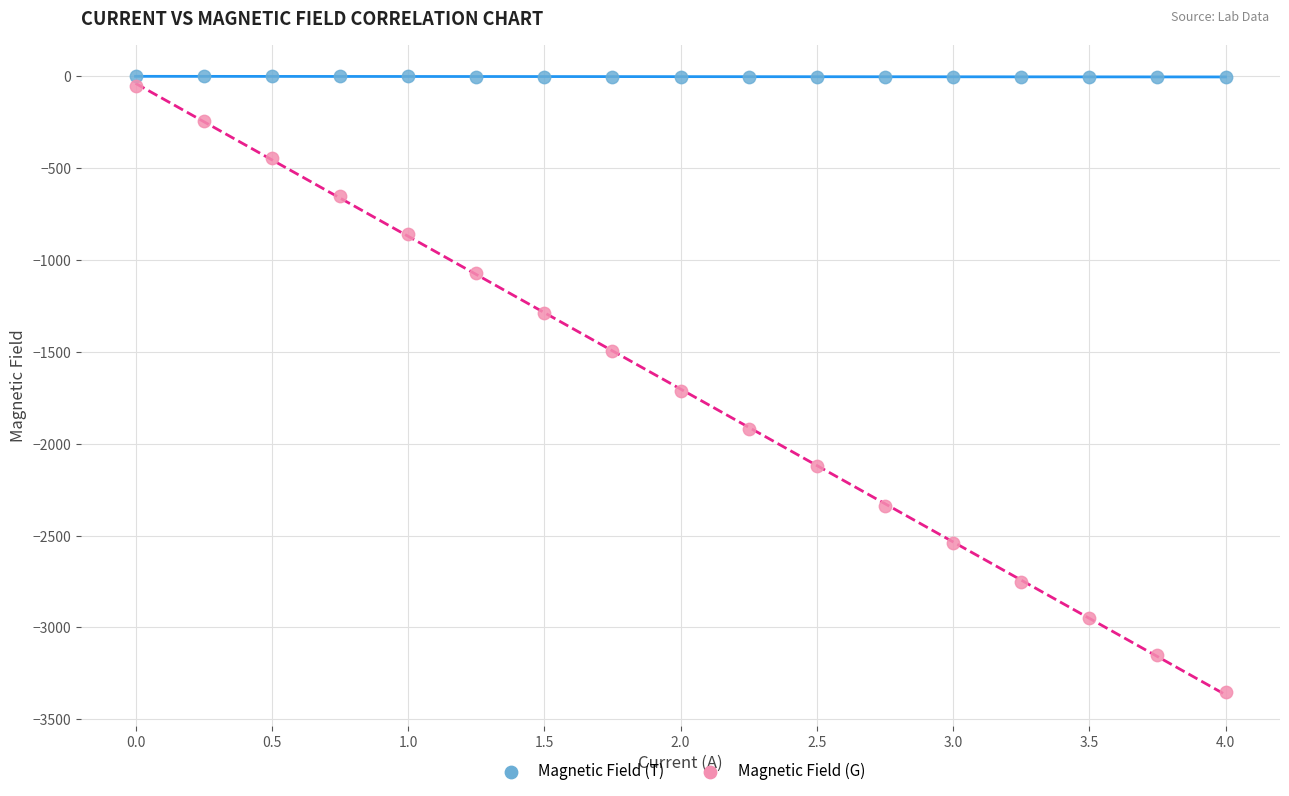

What is the X range (max minus min) for the scatter plot?

4.0